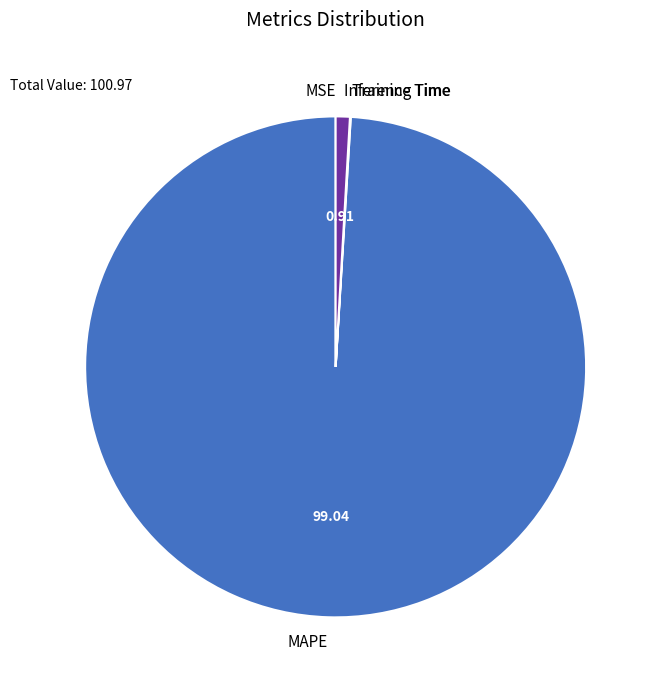

Do MAPE and Inference Time together represent more than half of the pie?

Yes